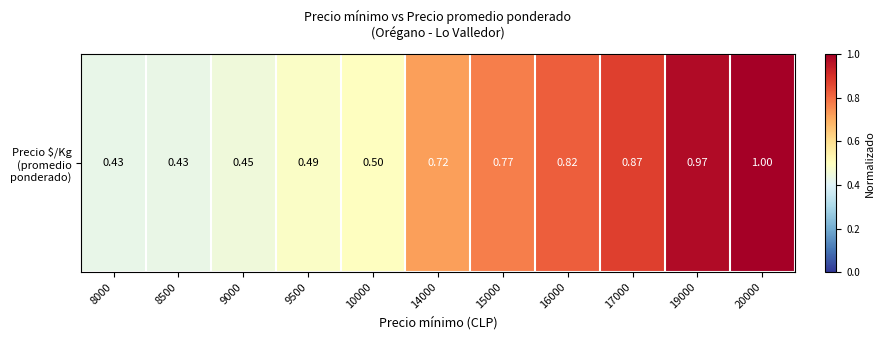

Rank the categories by value from highest to lowest.

20000, 19000, 17000, 16000, 15000, 14000, 10000, 9500, 9000, 8500, 8000